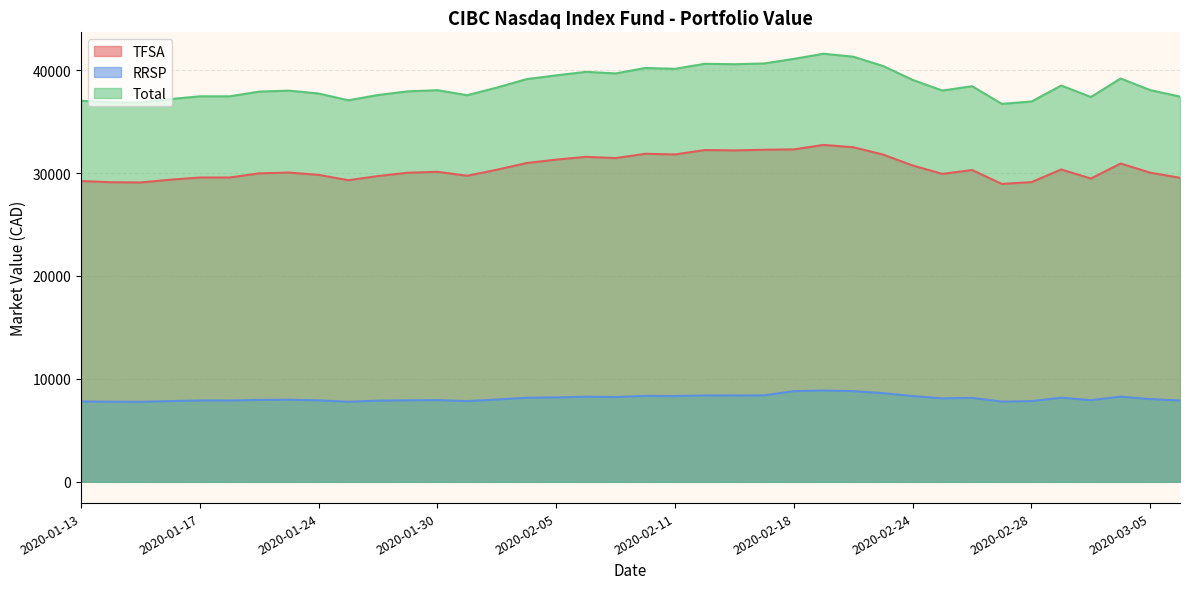

True or false: Total and TFSA cross at least once.

False